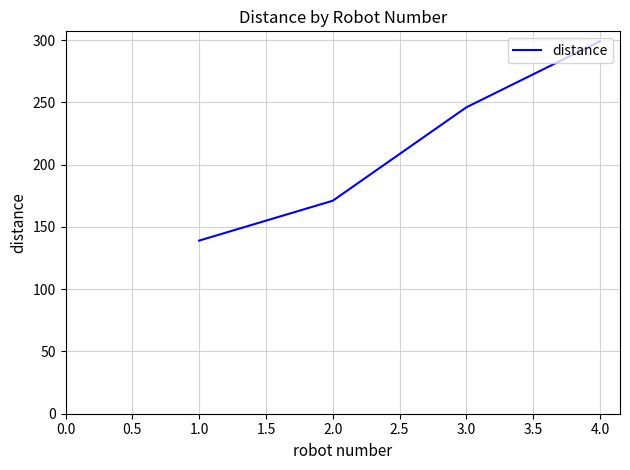

What is the approximate value at 3.0?

246